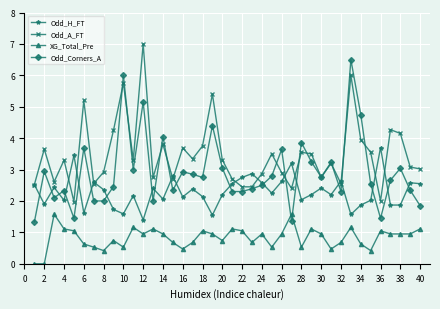

What is the minimum value for Odd_H_FT?

1.4